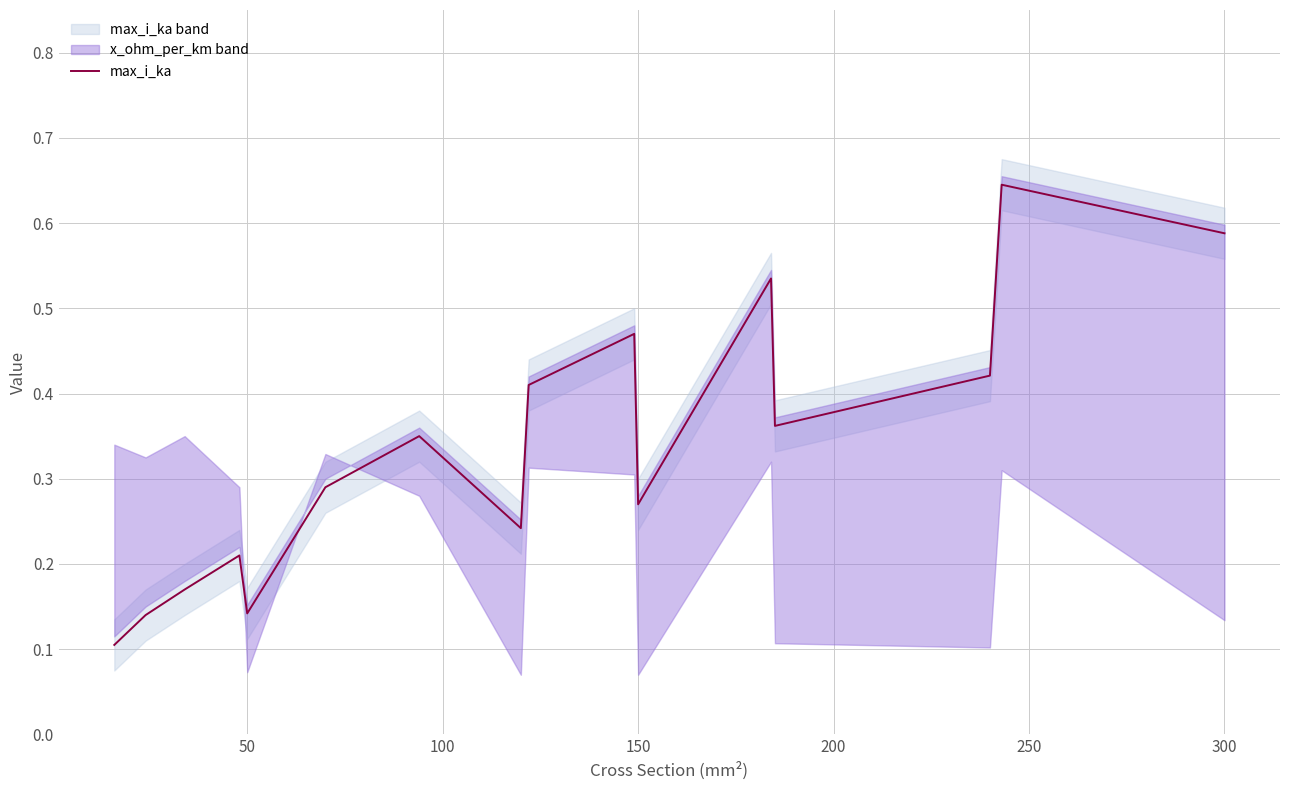

How many lines are shown in the chart?

1